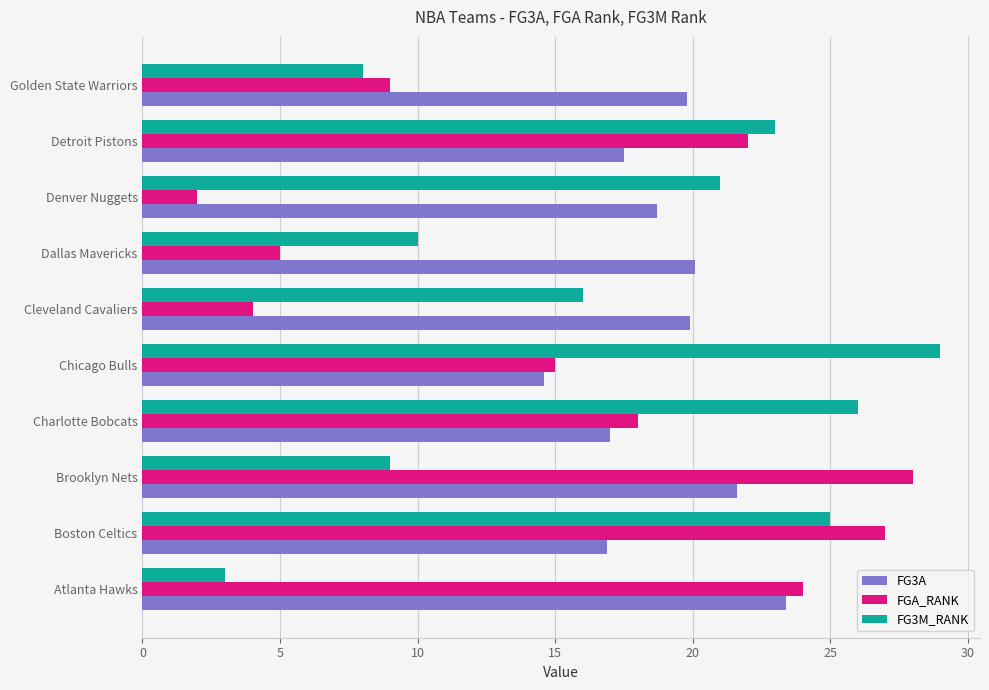

What are all the series names shown in the legend?

FG3A, FGA_RANK, FG3M_RANK